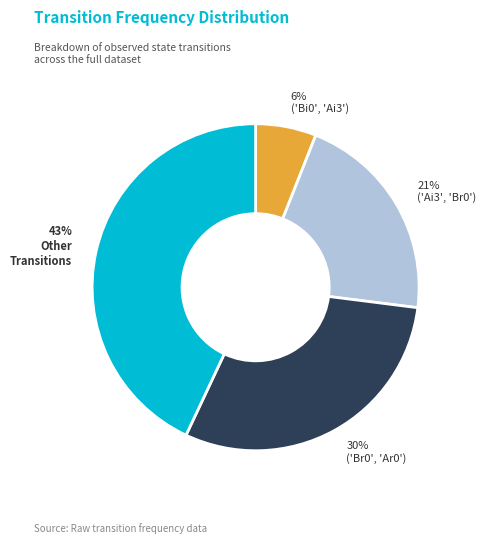

Is there a majority slice in this chart?

No